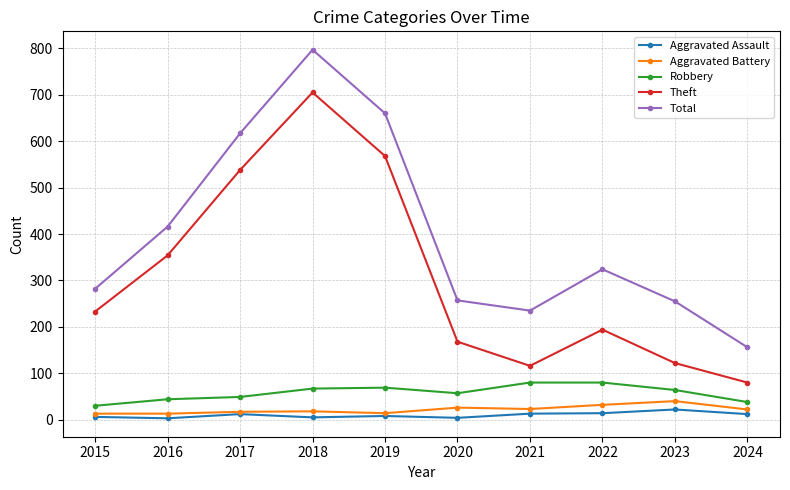

At how many categories does at least one series exceed 472?

3